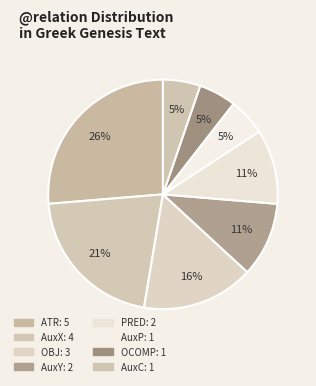

Is there any slice that represents more than half of the pie?

No